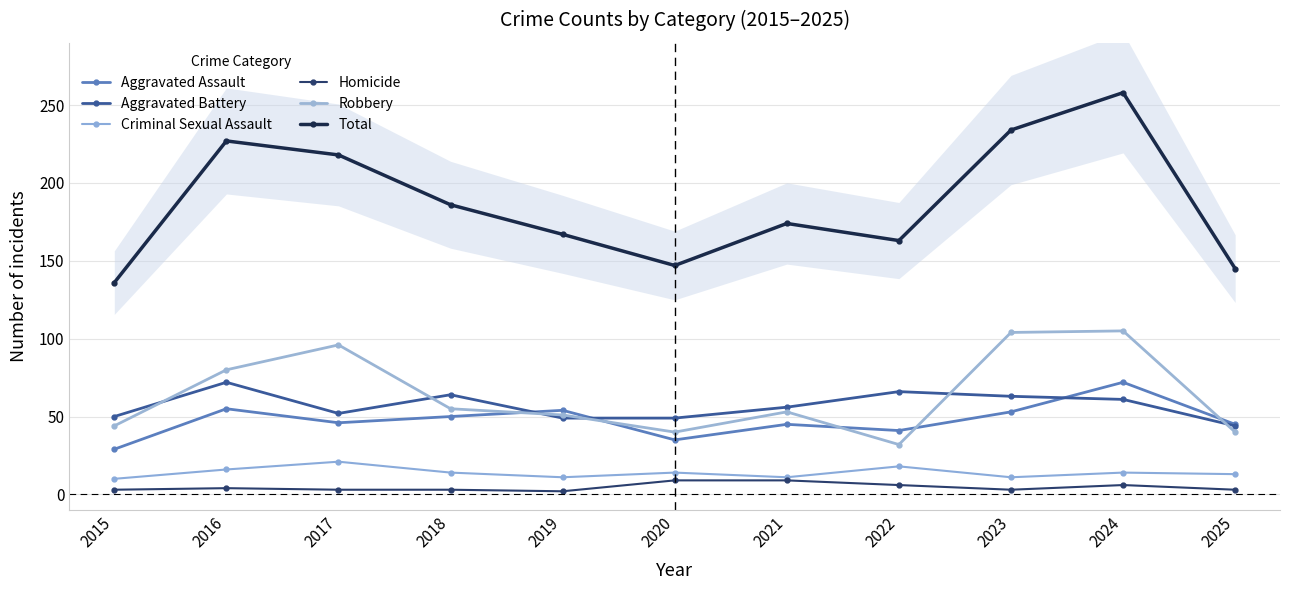

What is the average value of the Total series?

187